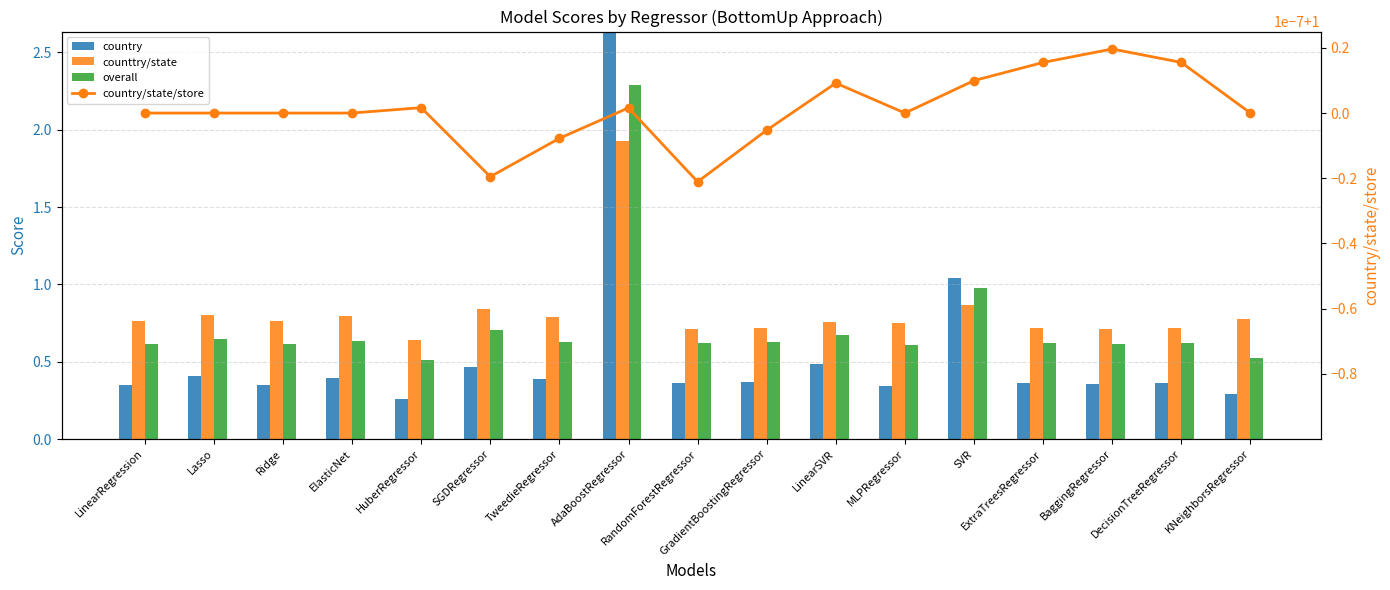

At which label is overall closest to 1?

SVR